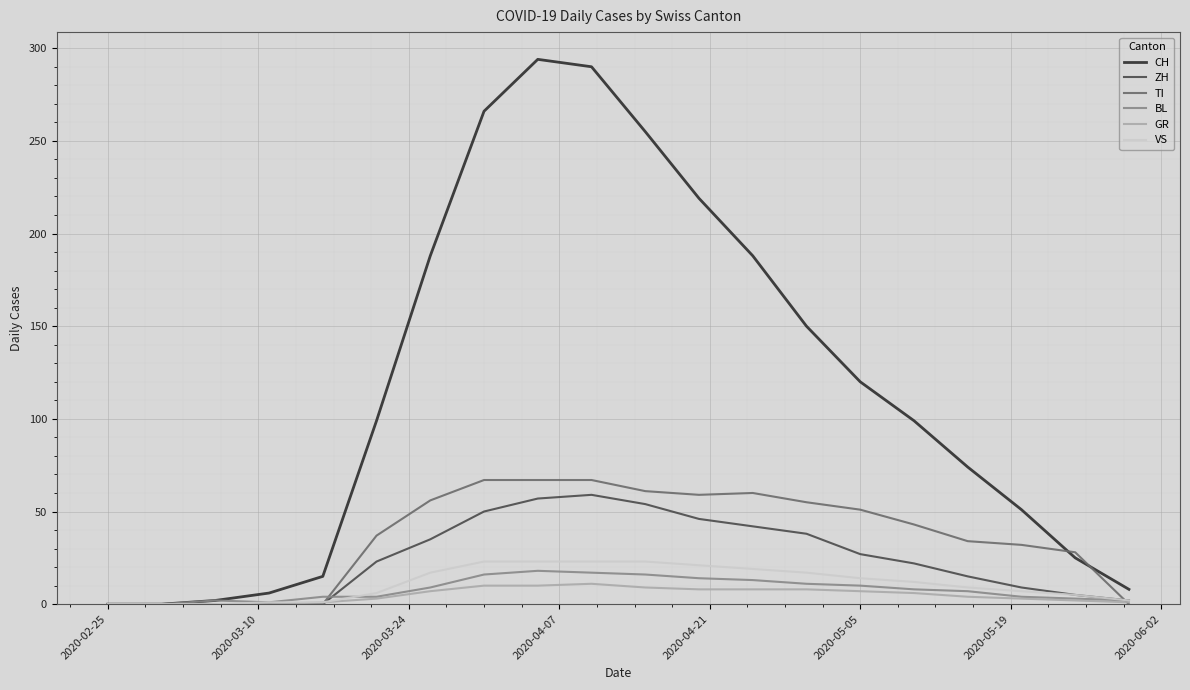

Which series has the widest spread of values?

CH